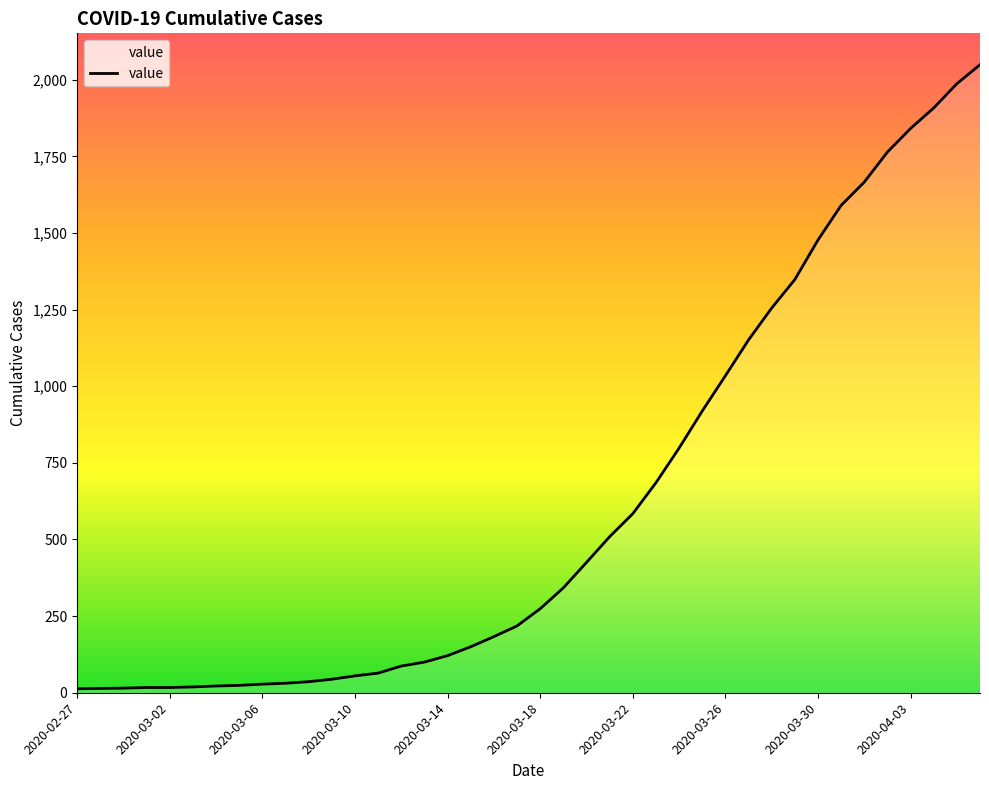

What is the difference between the maximum and minimum values?

2036